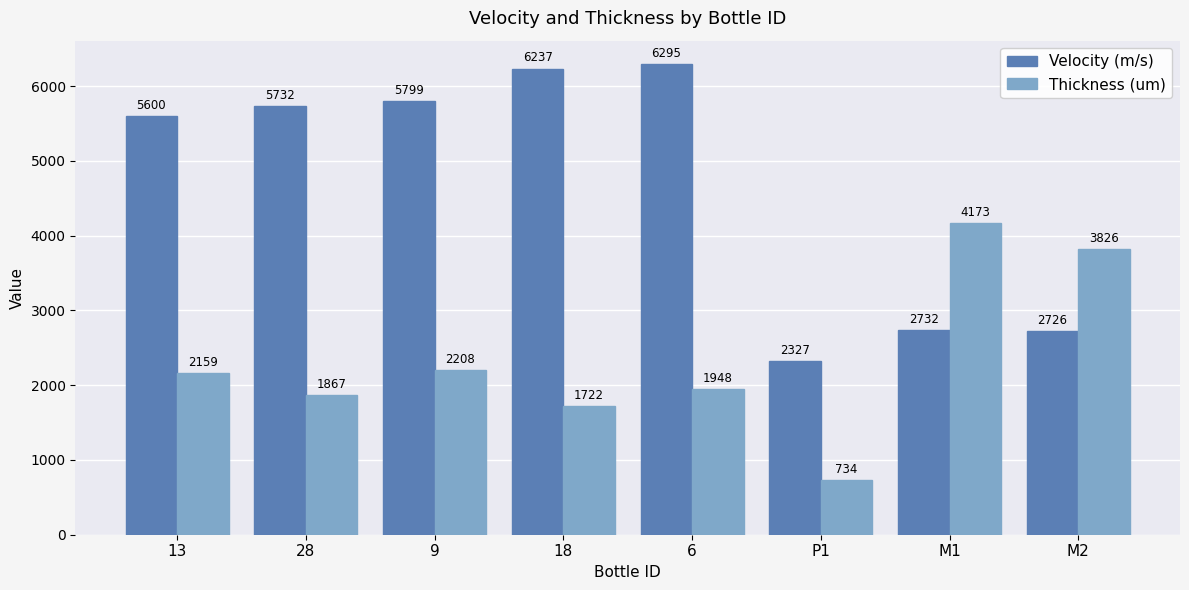

Which series has the largest range (max minus min)?

Velocity (m/s)